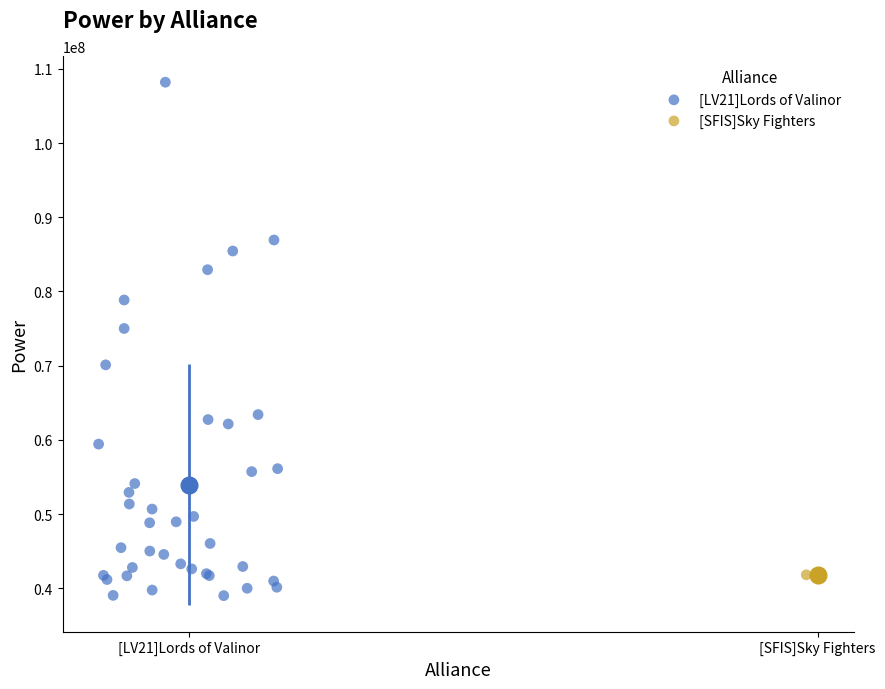

What are all the series names shown in the legend?

[LV21]Lords of Valinor, [SFIS]Sky Fighters